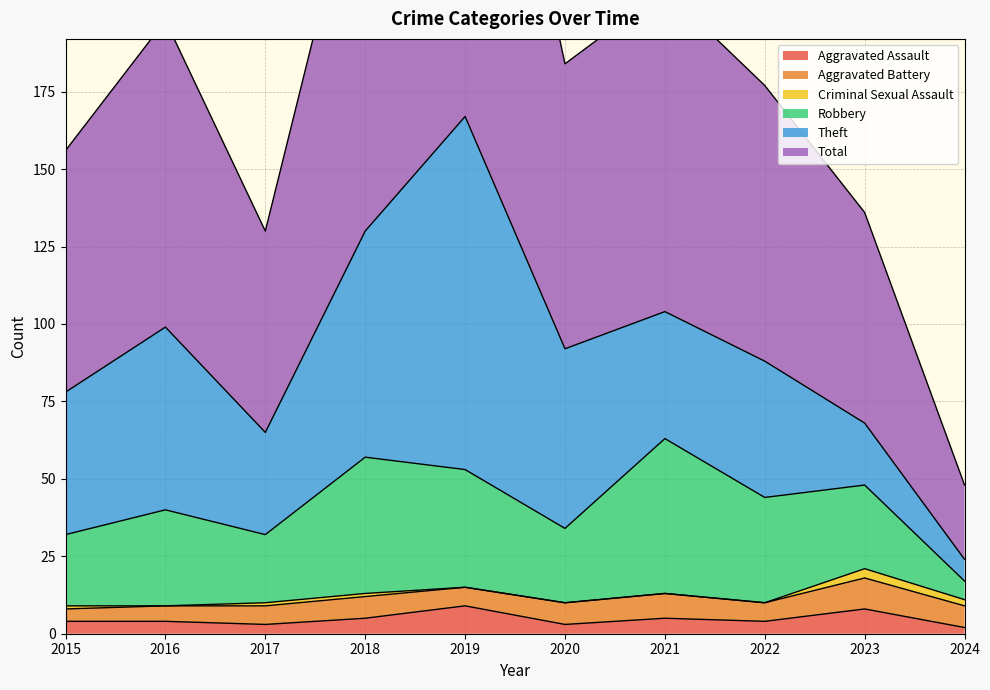

How many series are shown in this chart?

6